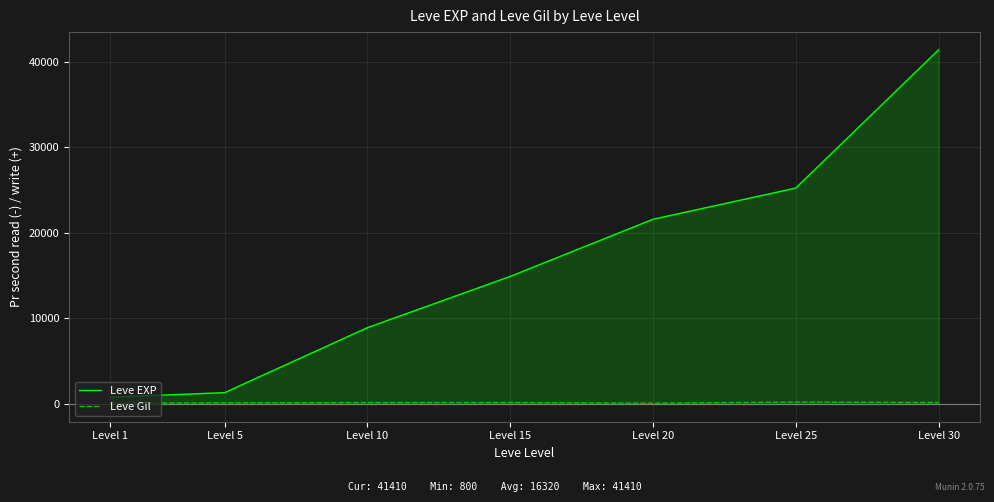

How many lines are shown in the chart?

2